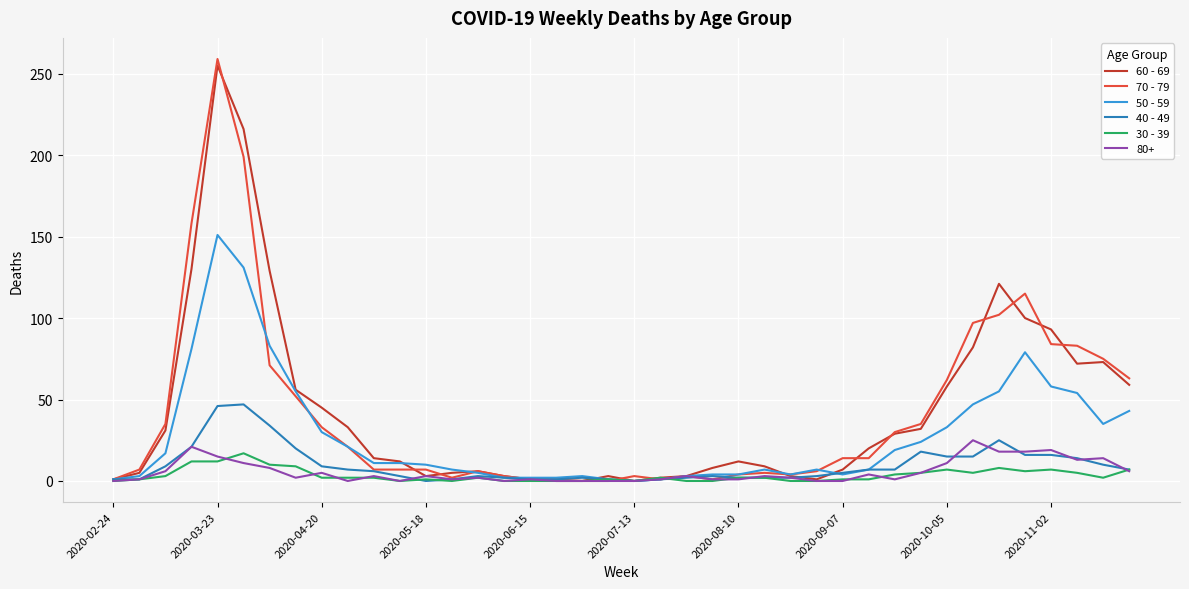

Which series has the largest range (max minus min)?

70 - 79